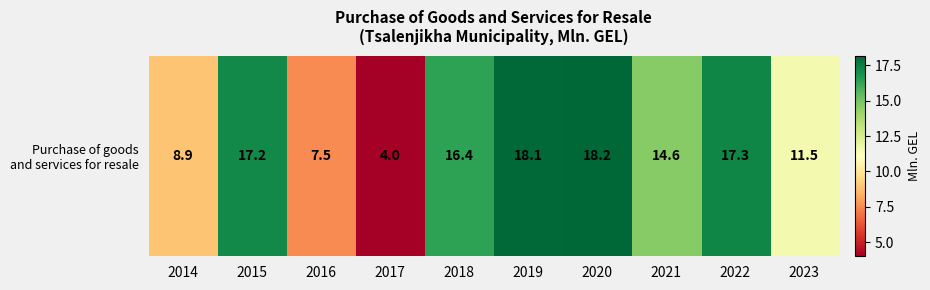

Rank the categories by value from highest to lowest.

2020, 2019, 2022, 2015, 2018, 2021, 2023, 2014, 2016, 2017